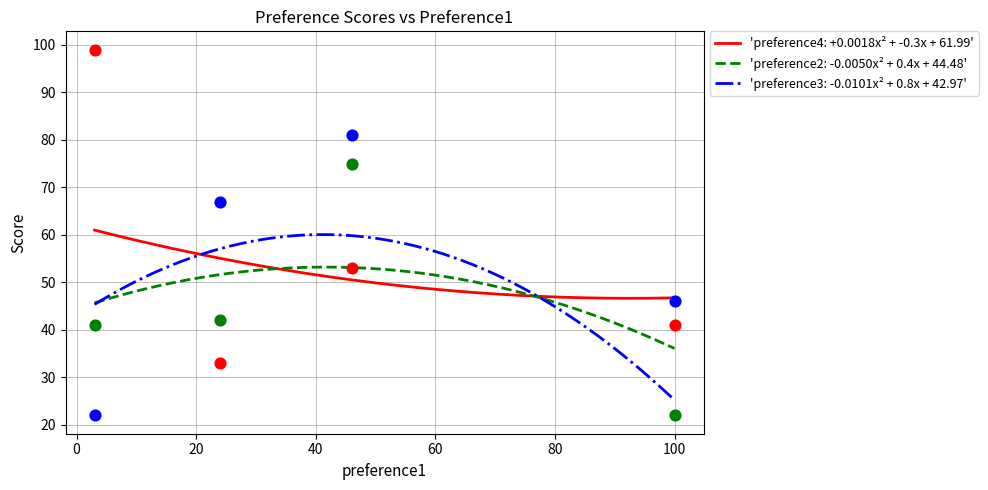

Which series has the widest spread of Y values?

preference4